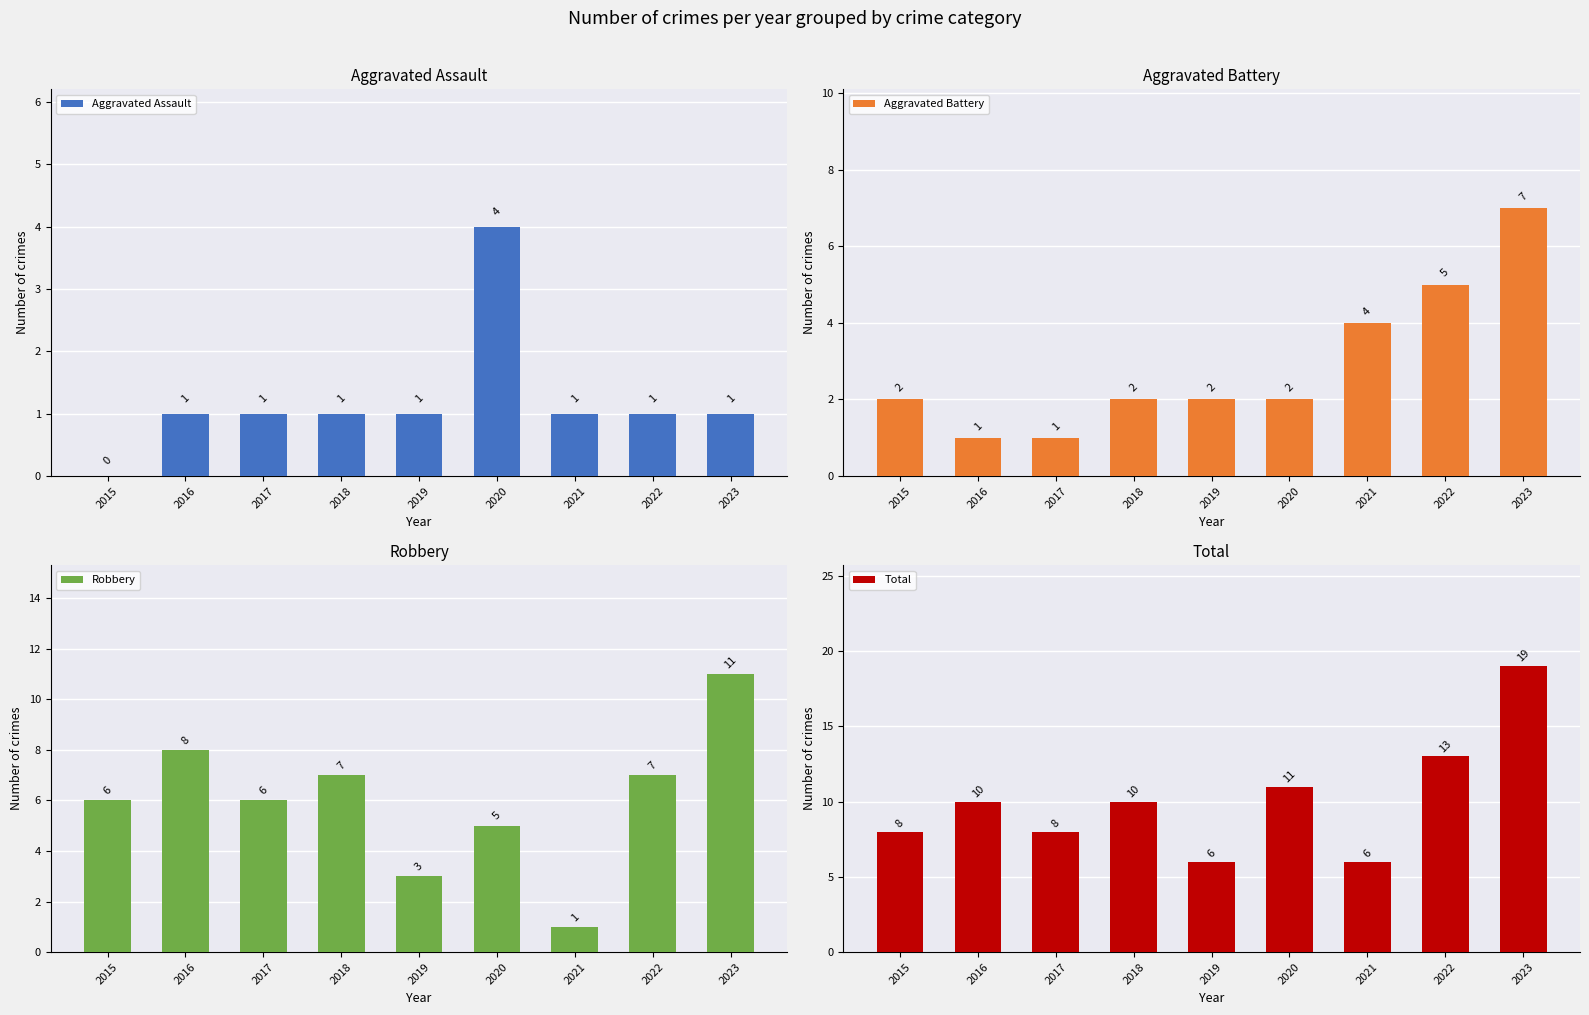

At how many categories does at least one series exceed 11?

2